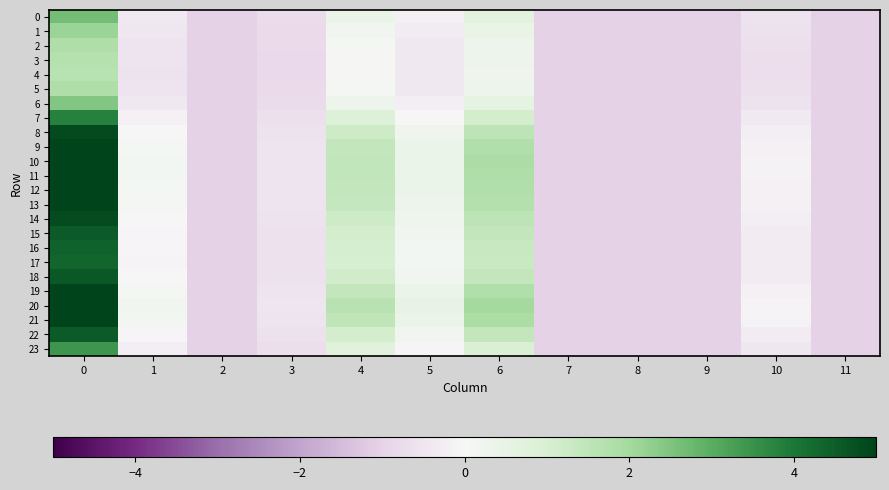

Rank the series by their maximum value, from highest to lowest.

20, 21, 10, 11, 19, 12, 9, 13, 8, 14, 18, 22, 15, 16, 17, 7, 23, 0, 6, 1, 2, 5, 3, 4